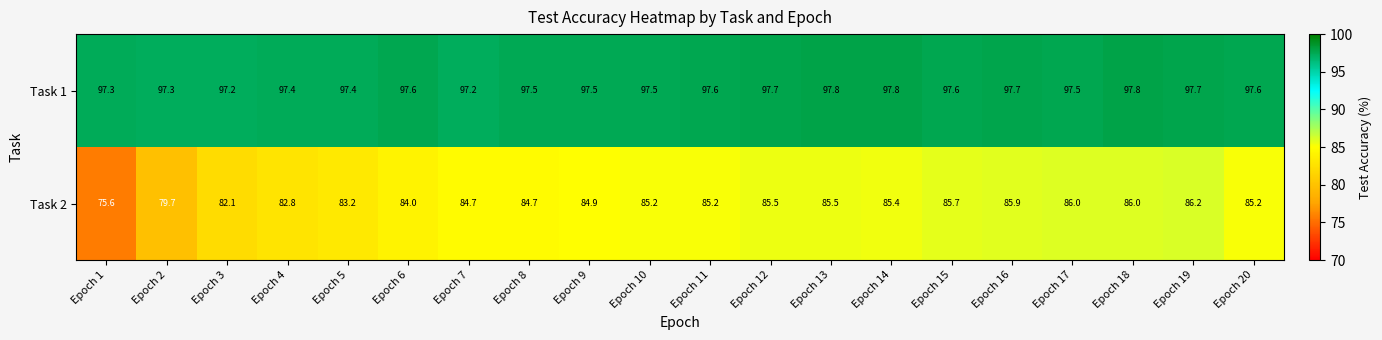

What is the difference between the maximum and minimum values in the Task 1 series?

0.6